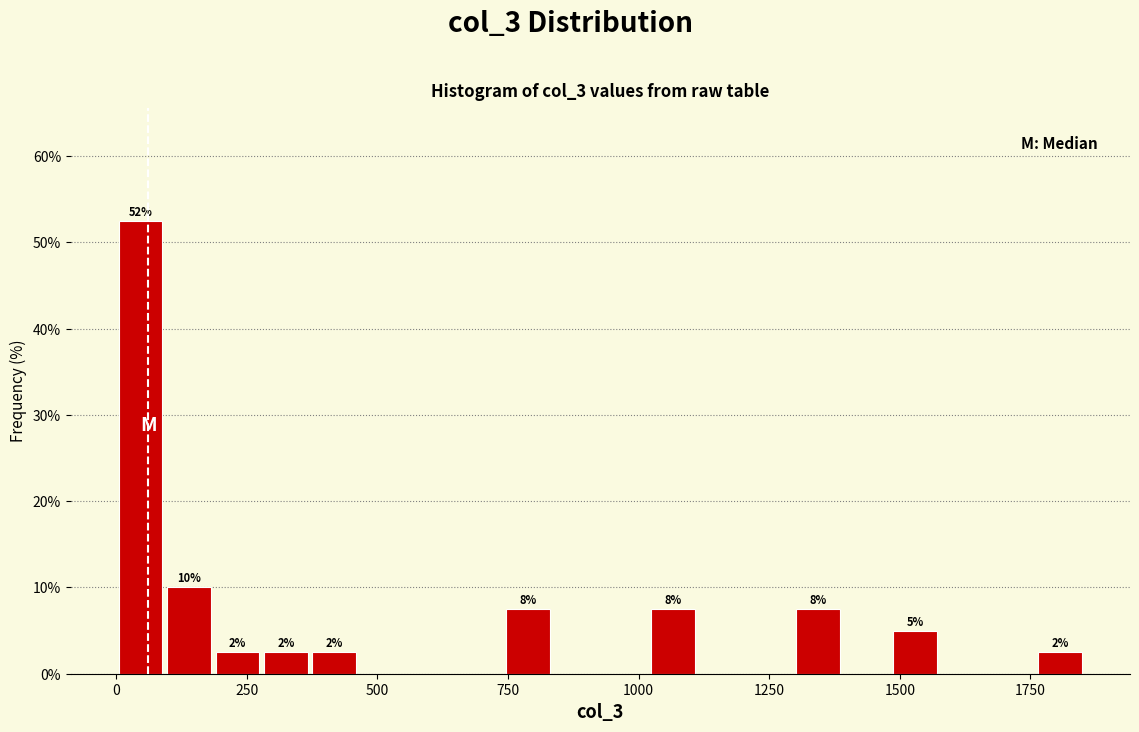

Around what value on the x-axis is the tallest bar? Give the approximate position of its centre, as read against the axis.

50